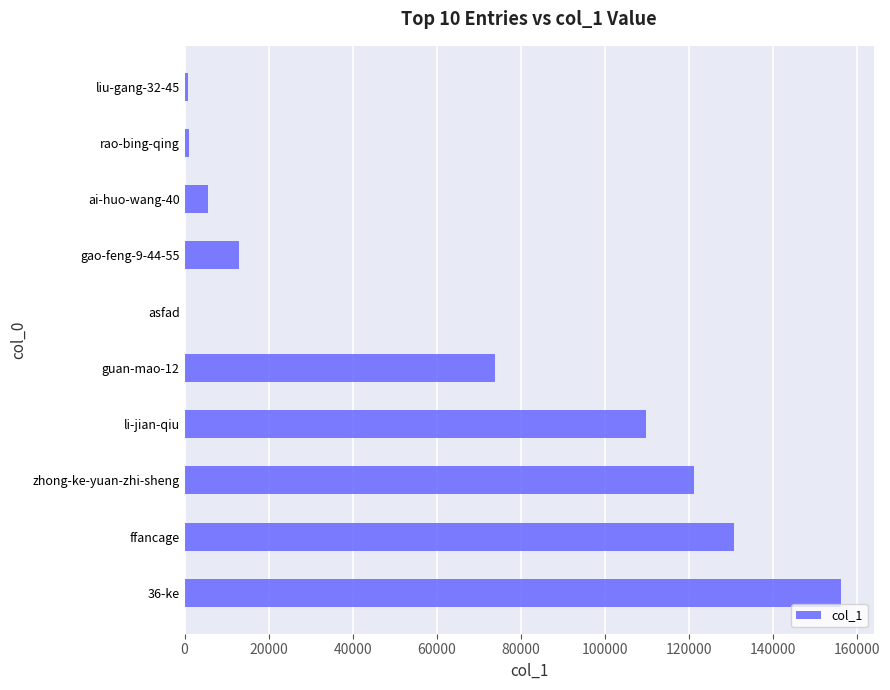

What is the change in value from 36-ke to li-jian-qiu?

-46322